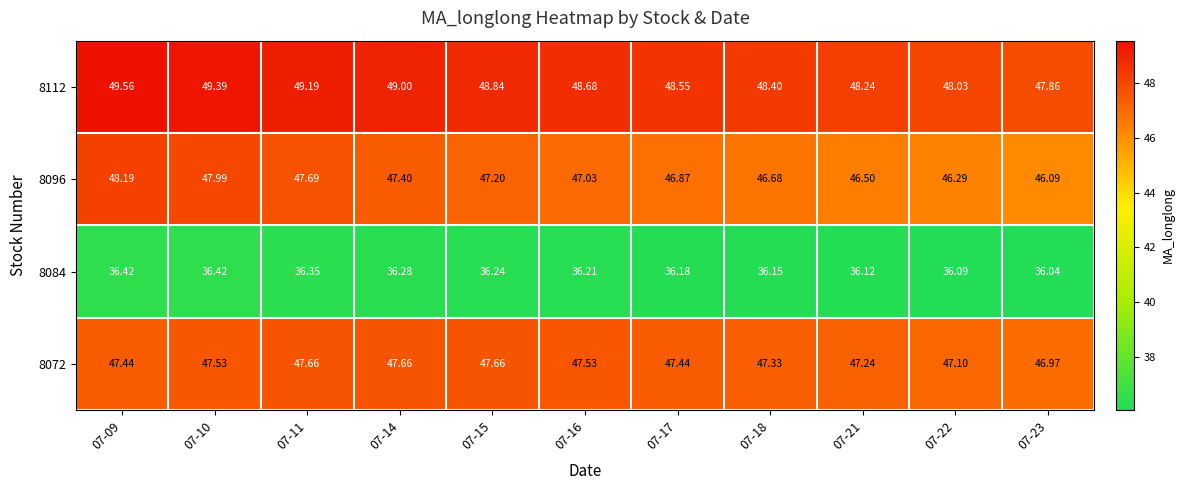

Is the value of 8112 at 07-15 greater than the value of 8072 at 07-11?

Yes